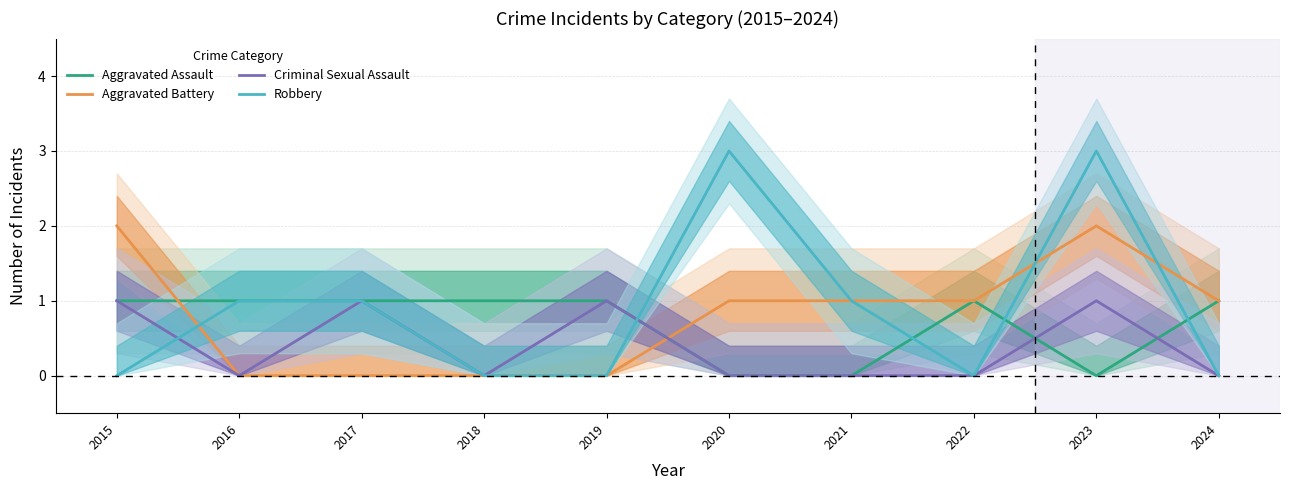

Where do Robbery and Criminal Sexual Assault first cross each other?

2015 and 2016